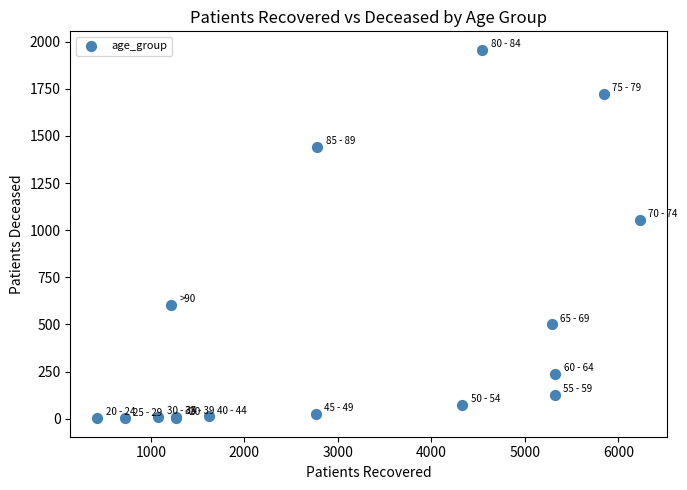

What Y value in the scatter plot is closest to 979?

1056